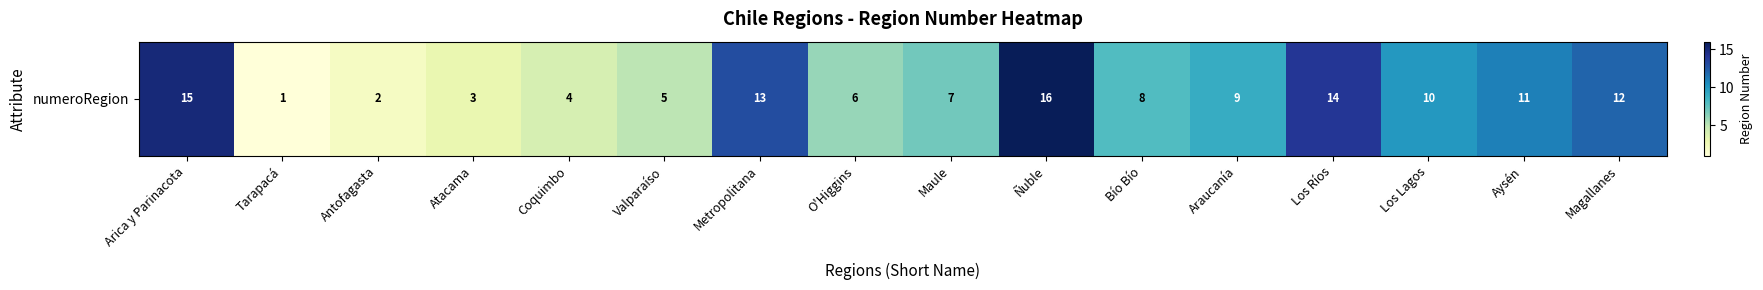

Rank the categories by value from highest to lowest.

Ñuble, Arica y Parinacota, Los Ríos, Metropolitana, Magallanes, Aysén, Los Lagos, Araucanía, Bío Bío, Maule, O'Higgins, Valparaíso, Coquimbo, Atacama, Antofagasta, Tarapacá